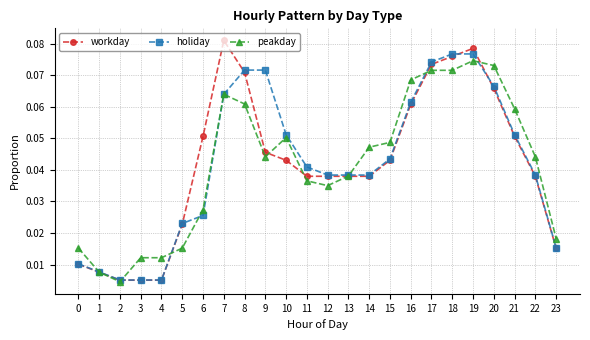

Does the chart have visible grid lines?

Yes